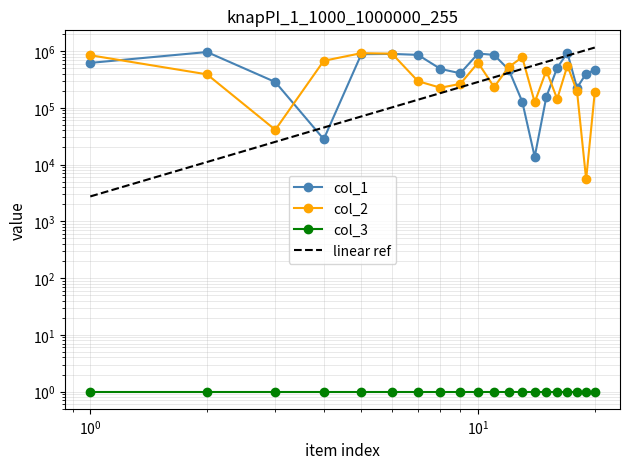

Which series ends up on top after the final intersection of col_2 and col_1?

col_1